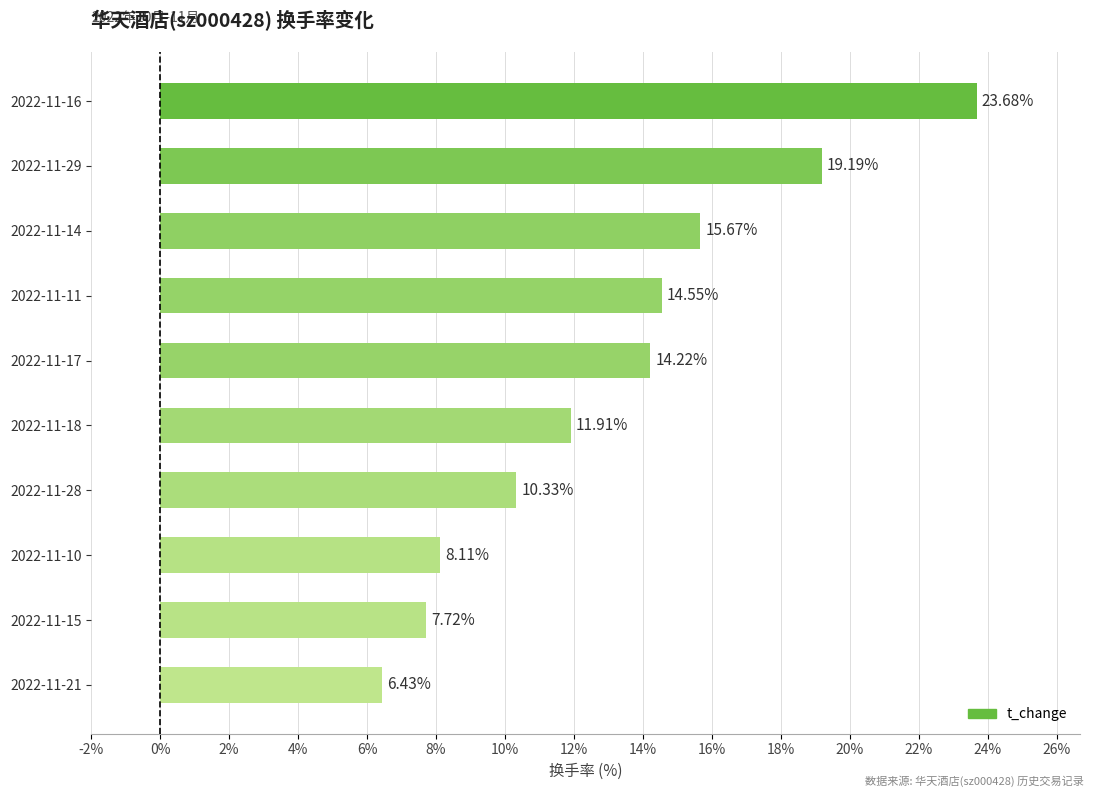

List the labels in order of value, smallest first.

2022-11-21, 2022-11-15, 2022-11-10, 2022-11-28, 2022-11-18, 2022-11-17, 2022-11-11, 2022-11-14, 2022-11-29, 2022-11-16